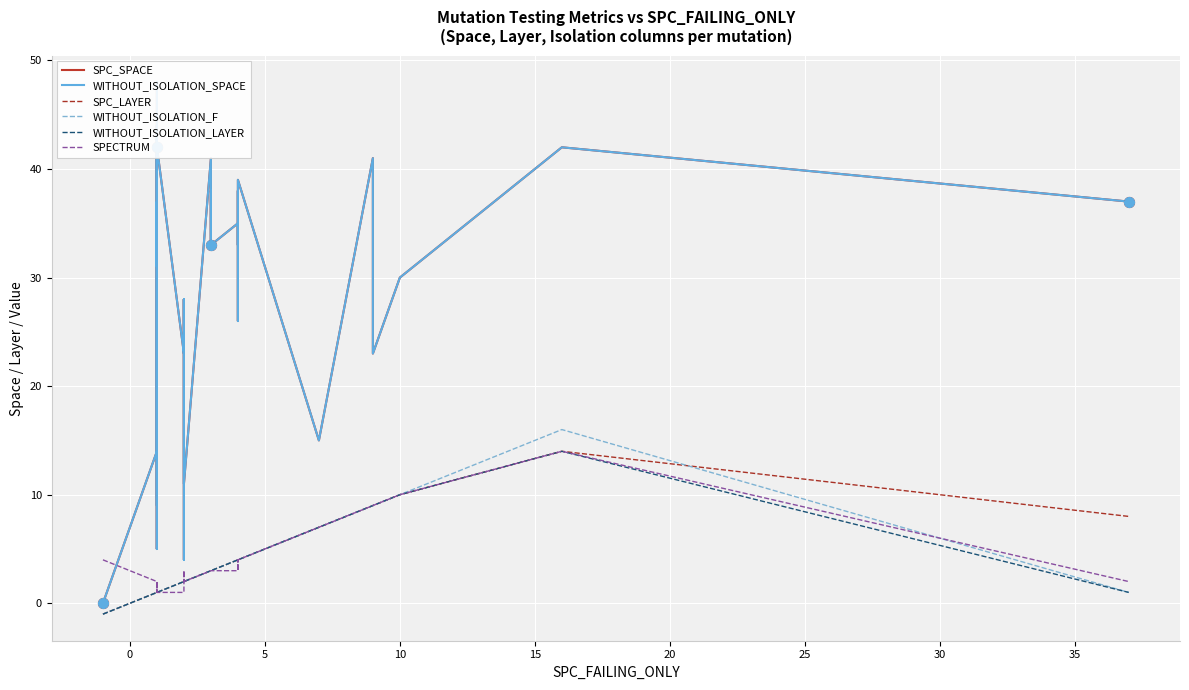

What are all the series names shown in the legend?

SPC_SPACE, WITHOUT_ISOLATION_SPACE, SPC_LAYER, WITHOUT_ISOLATION_F, WITHOUT_ISOLATION_LAYER, SPECTRUM